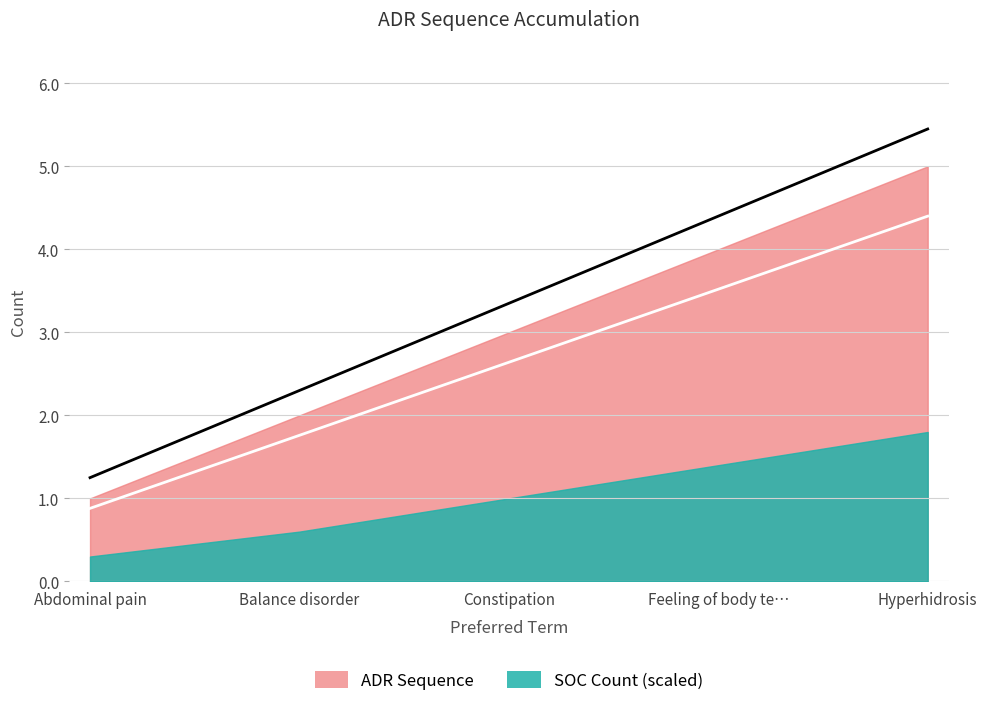

Count the number of categories in the chart.

5